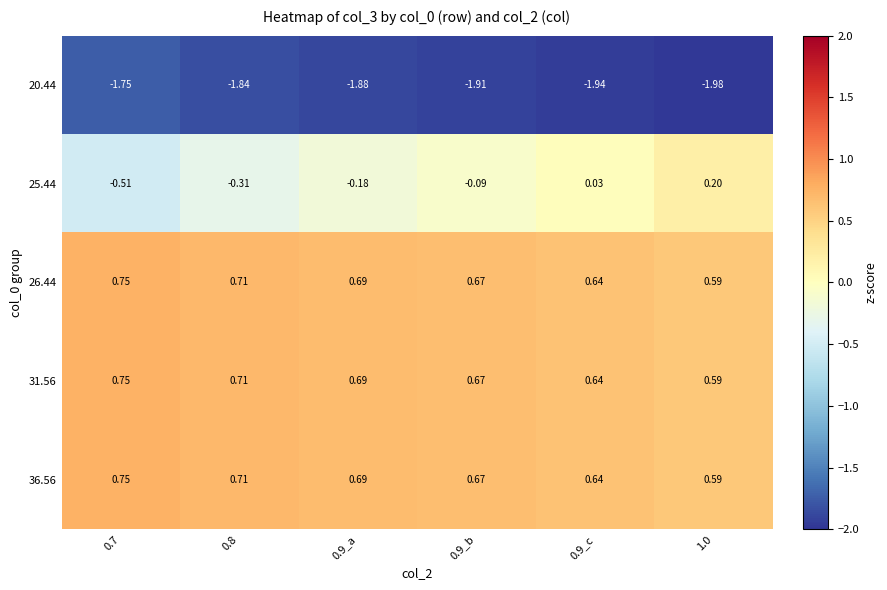

Is the value of 36.56 at 0.9_c greater than the value of 31.56 at 0.8?

No